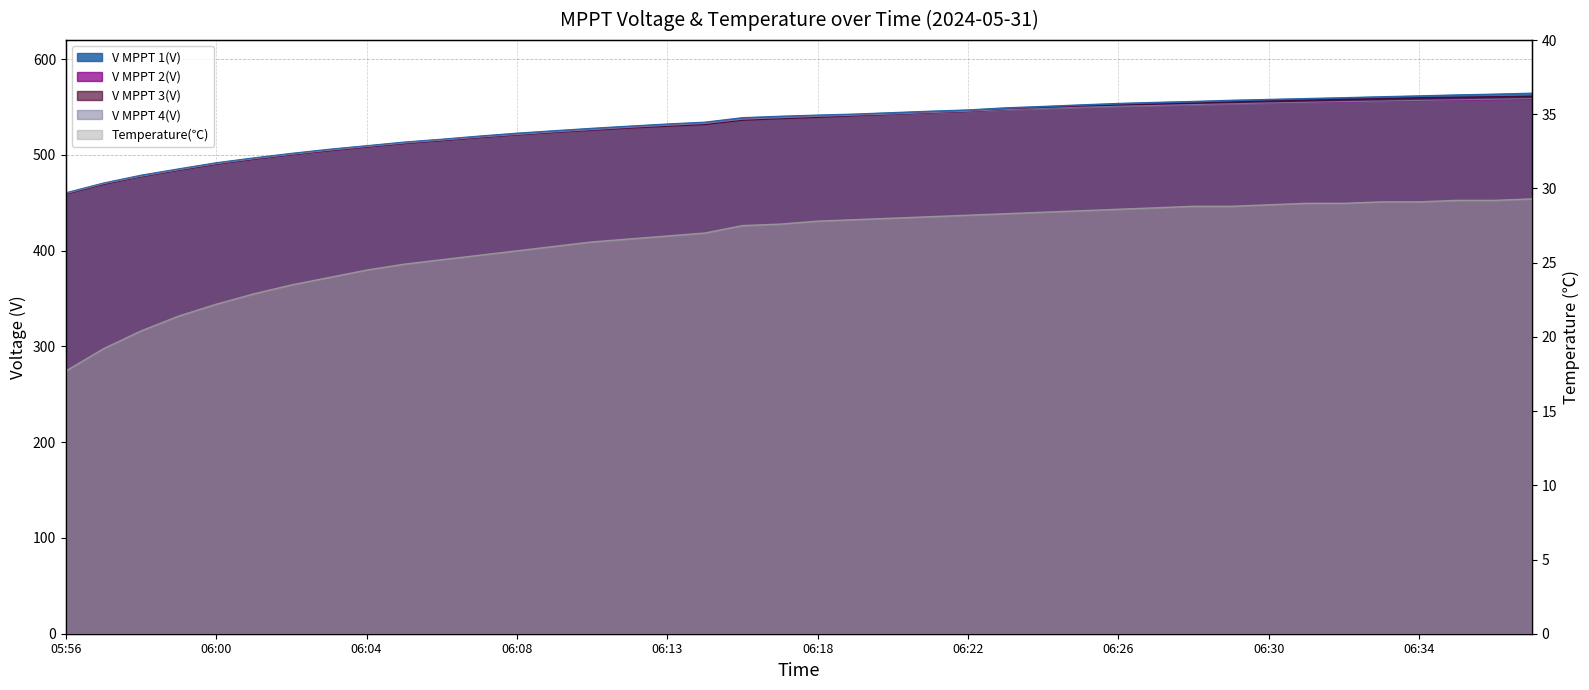

The value of V MPPT 3(V) at 06:18 is 827.2. True or false?

False